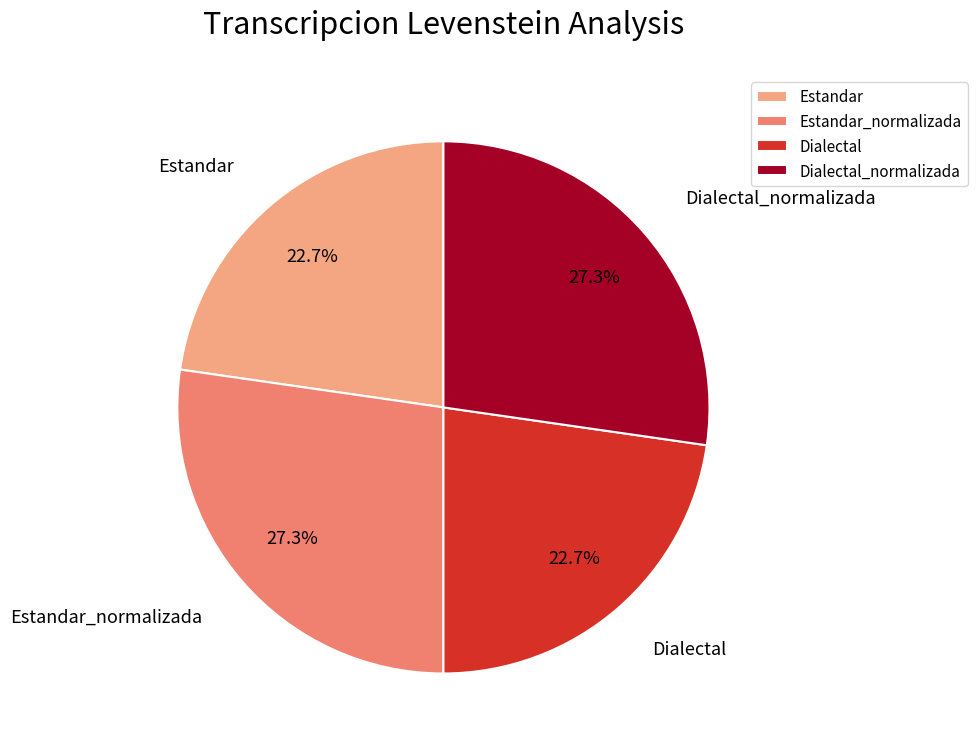

What percentage do Dialectal_normalizada and Estandar together represent?

50.0%